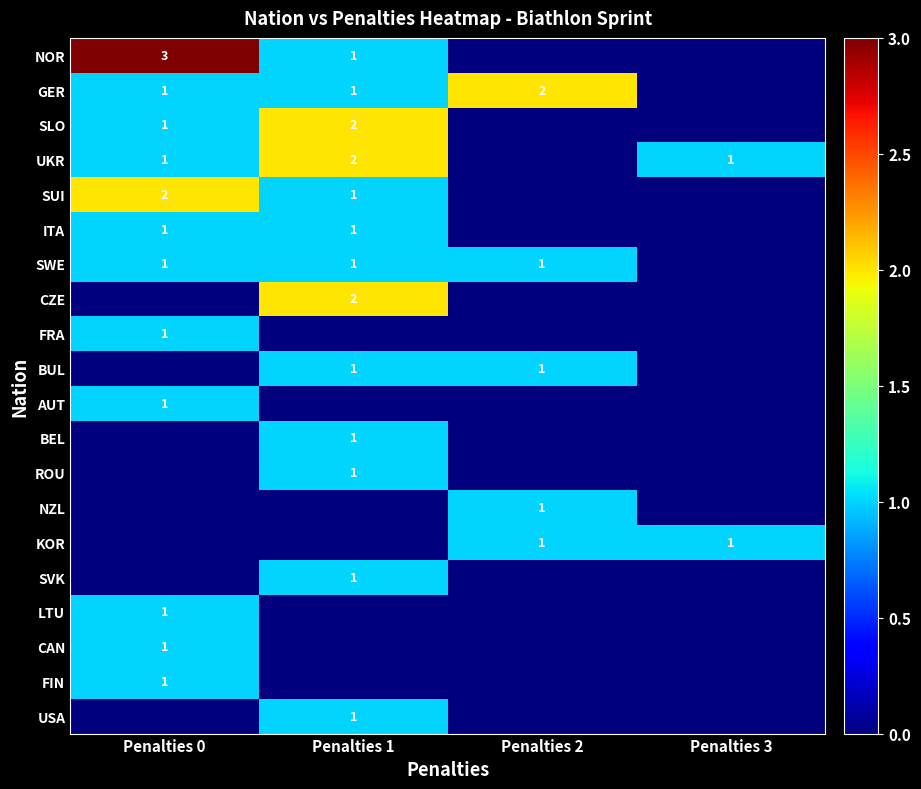

Where is NZL nearest to the value 0?

Penalties 0